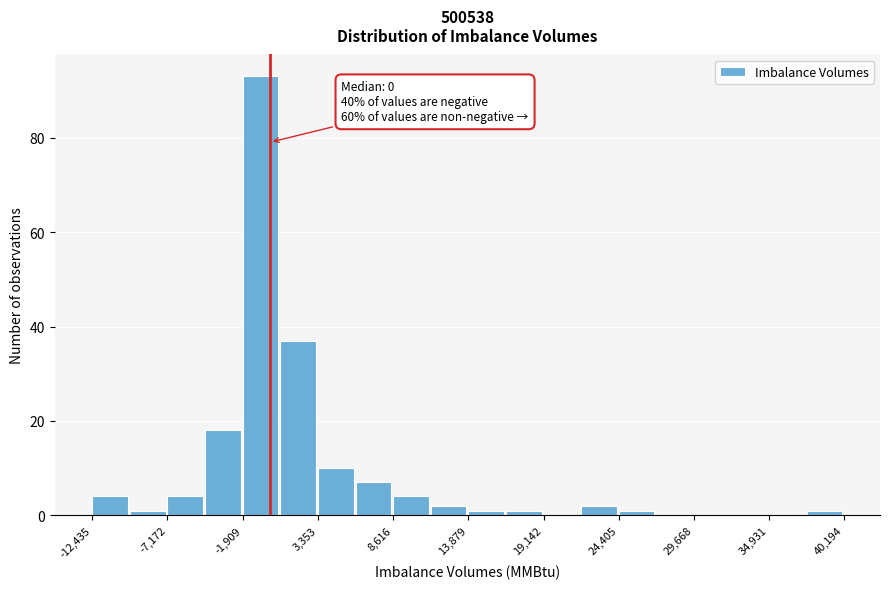

Read against the x-axis, roughly where is the centre of the tallest bar?

-1000